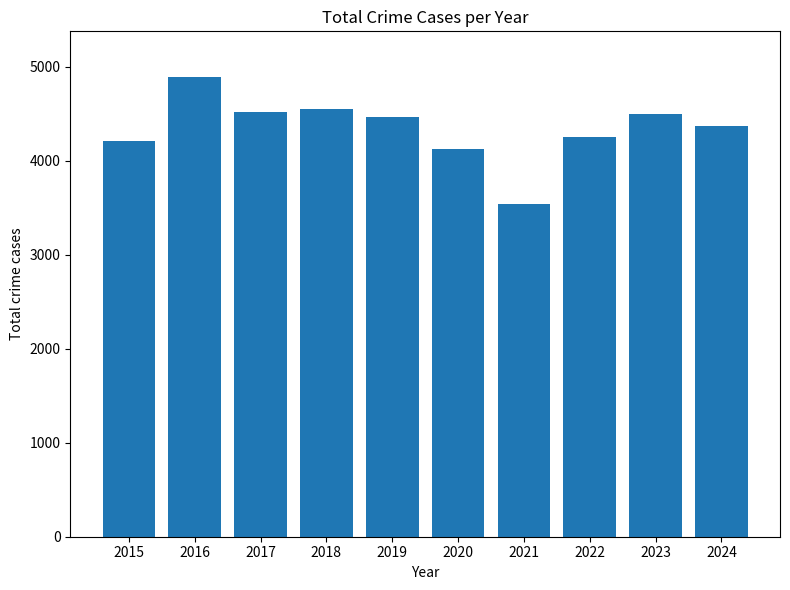

What is the minimum value shown in the chart?

3538